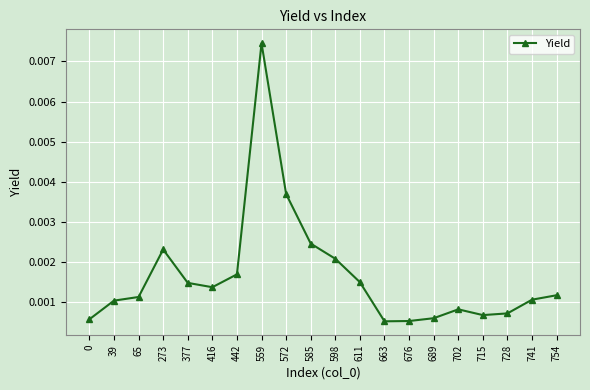

Between 416 and 715, which is larger?

416